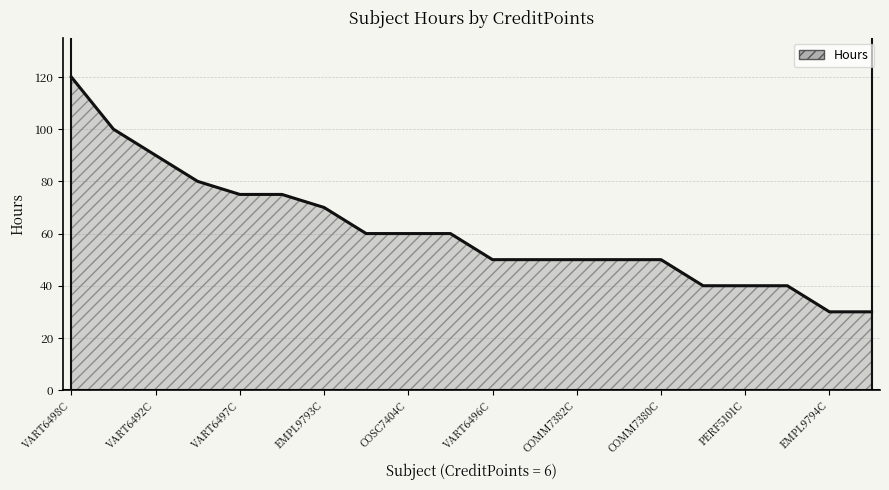

What is the minimum value shown in the chart?

30